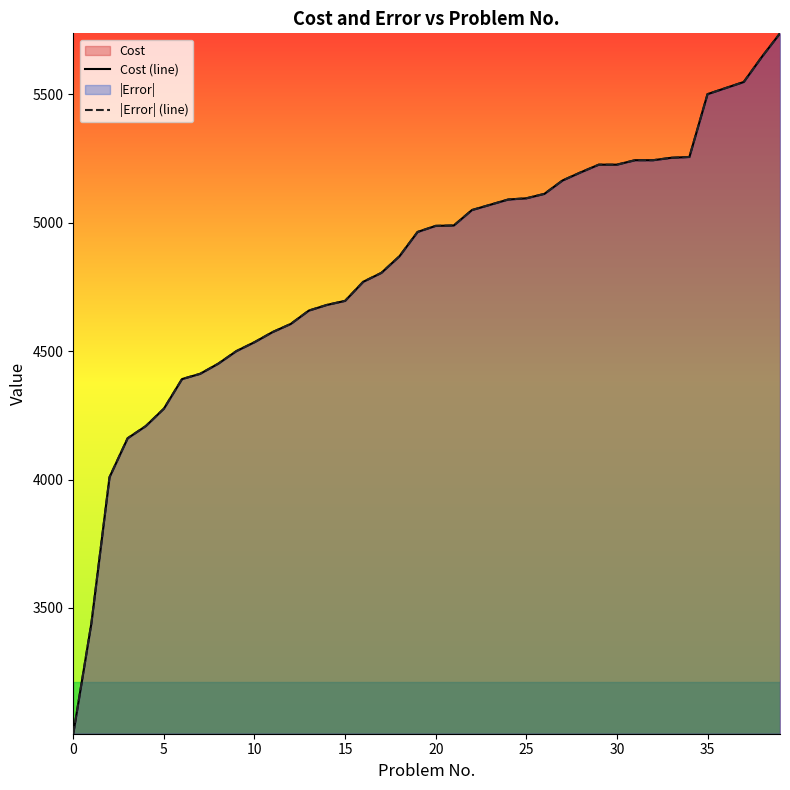

Which has a higher value, 34 or 35?

35